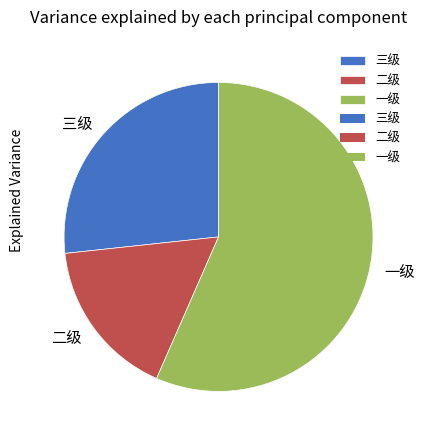

Which category has the biggest portion of the pie?

一级